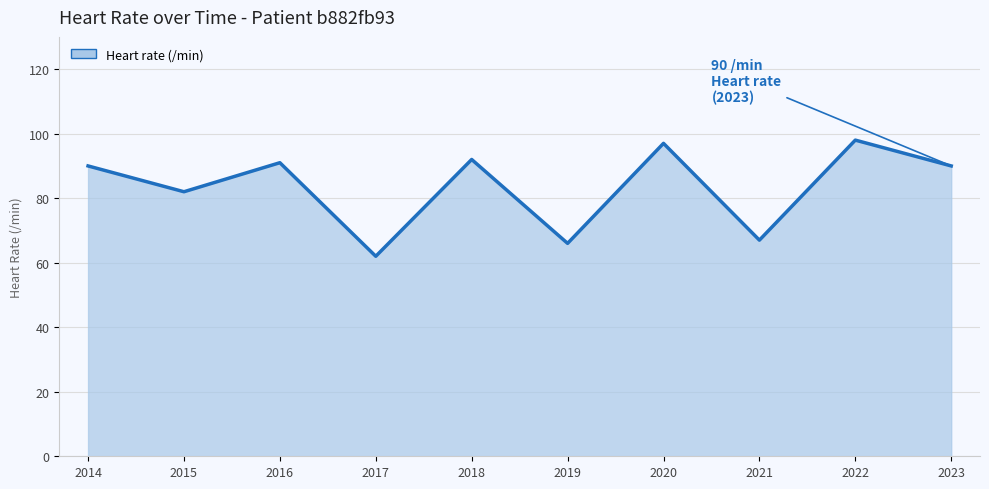

What is the ratio of the value at 2021 to the value at 2017?

1.1